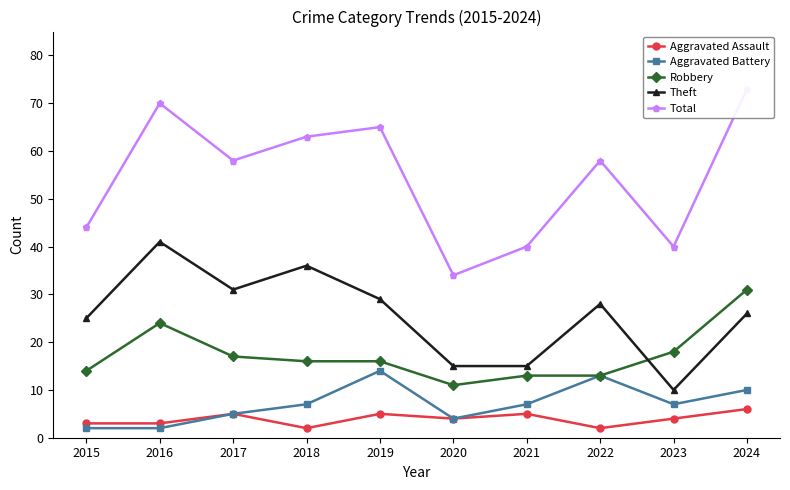

How many categories are shown in the chart?

10